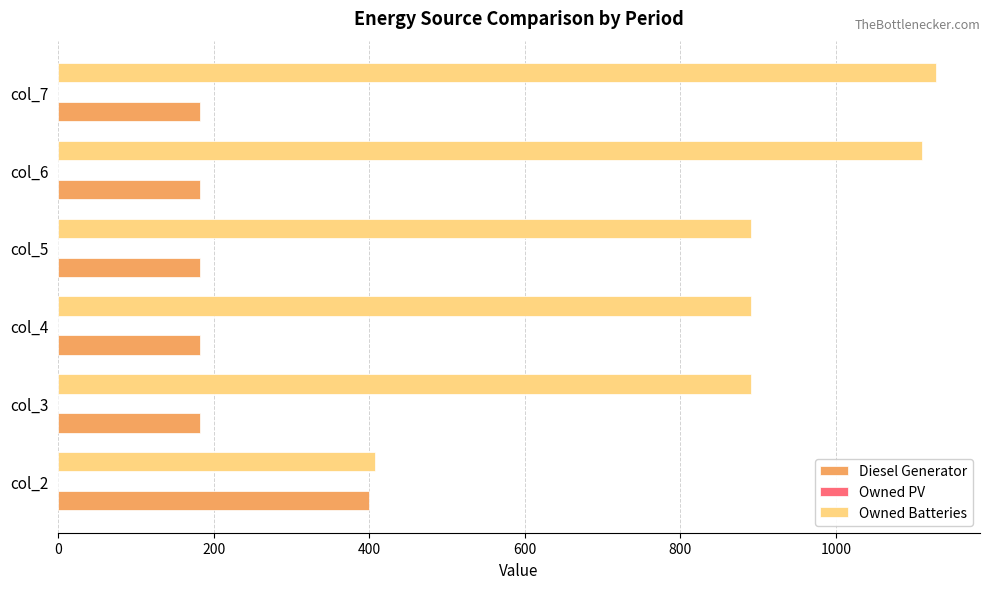

List the series in order of their peak value, highest first.

Owned Batteries, Diesel Generator